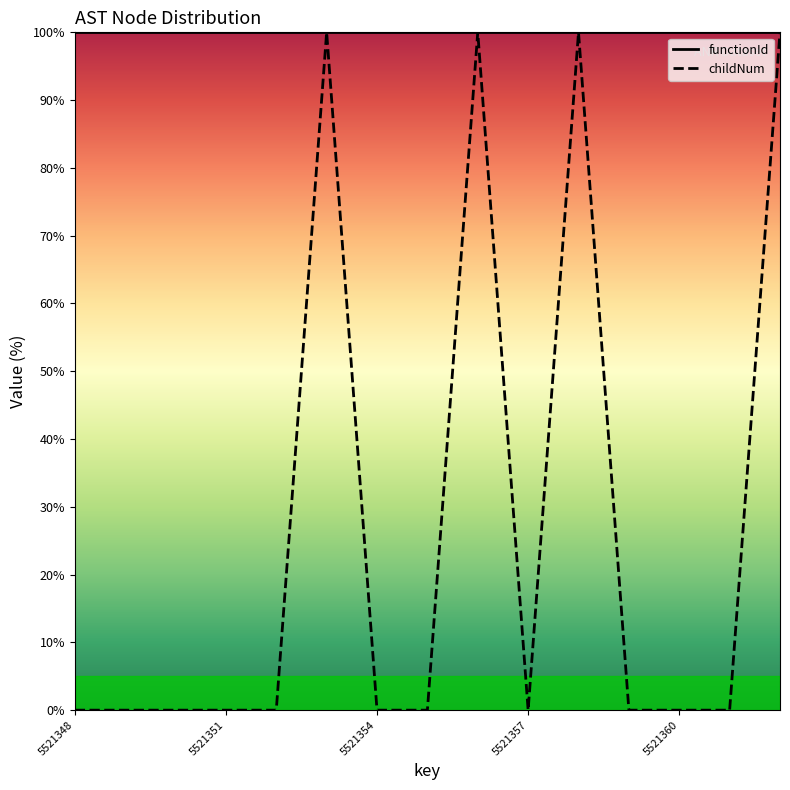

Reading right to left, extract all data points from this chart.

100	0	0	0	100	0	100	0	0	100	0	0	0	0	0